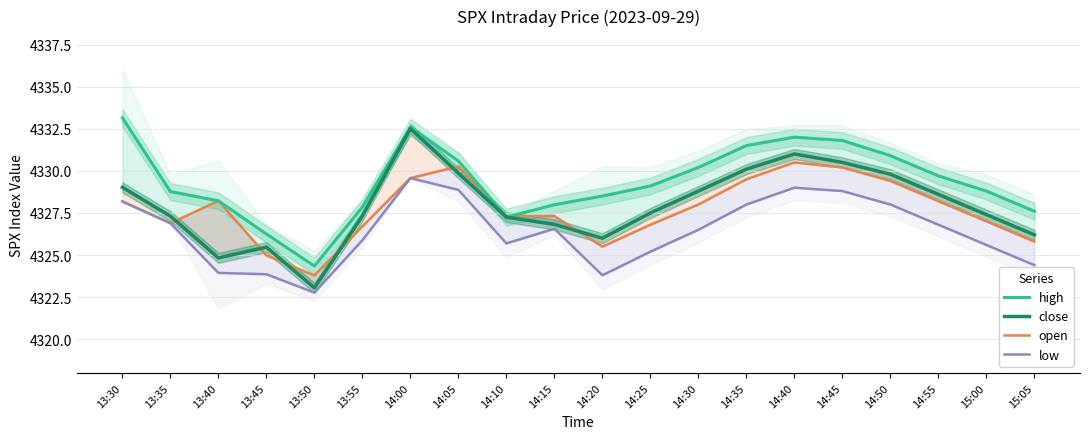

Is the value of open at 14:25 greater than the value of low at 13:55?

Yes